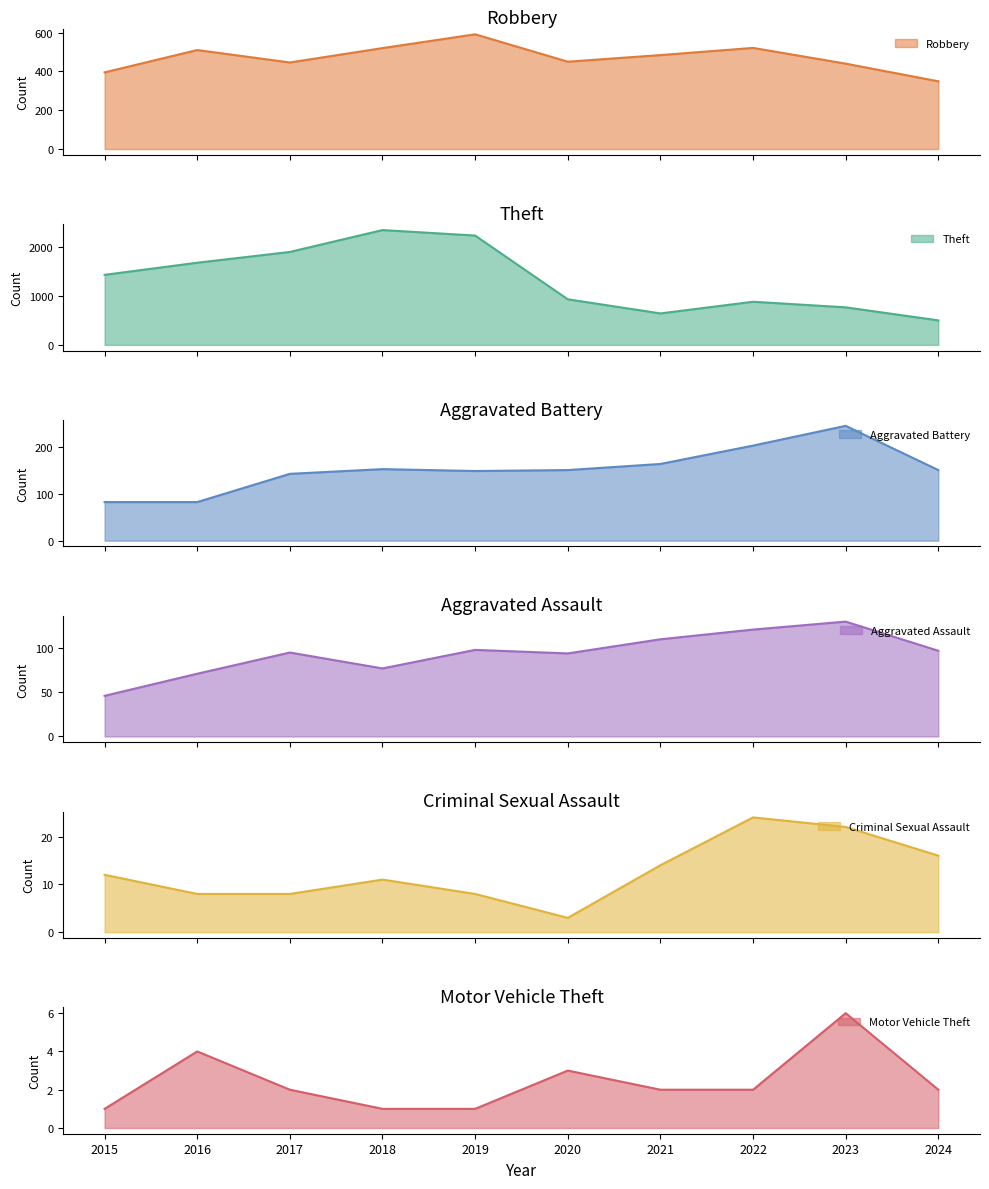

What is the value of the Robbery point at the 8th from the left?

521